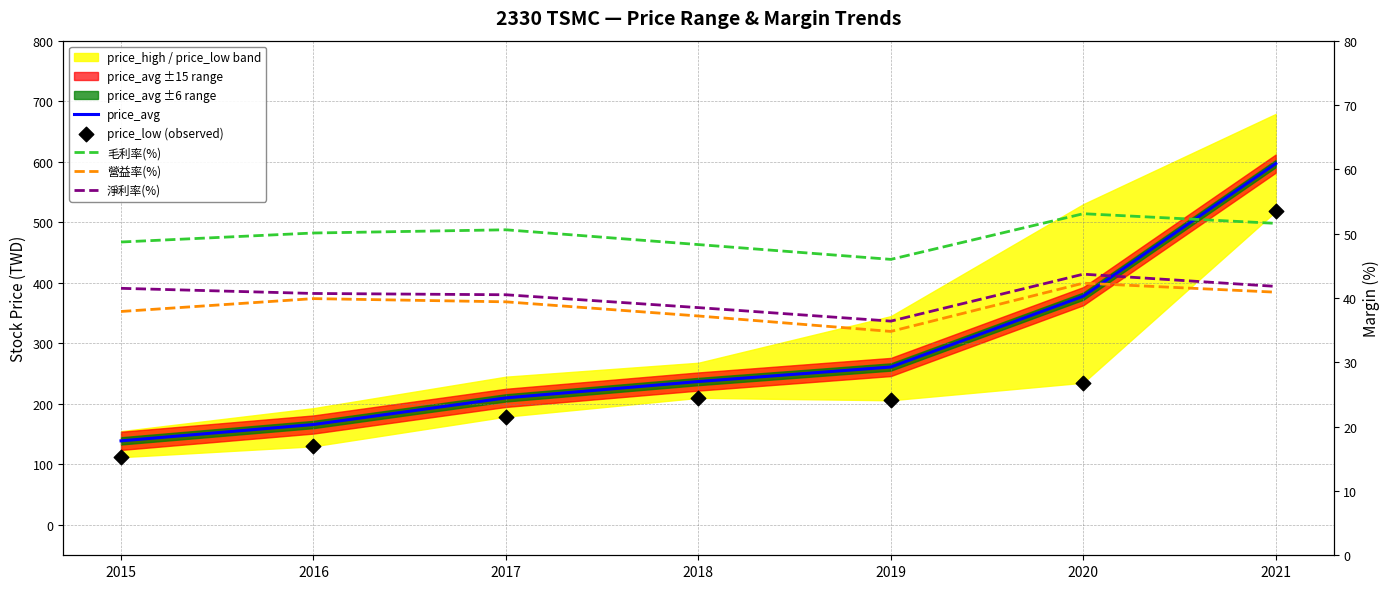

At how many categories does at least one series exceed 160?

6